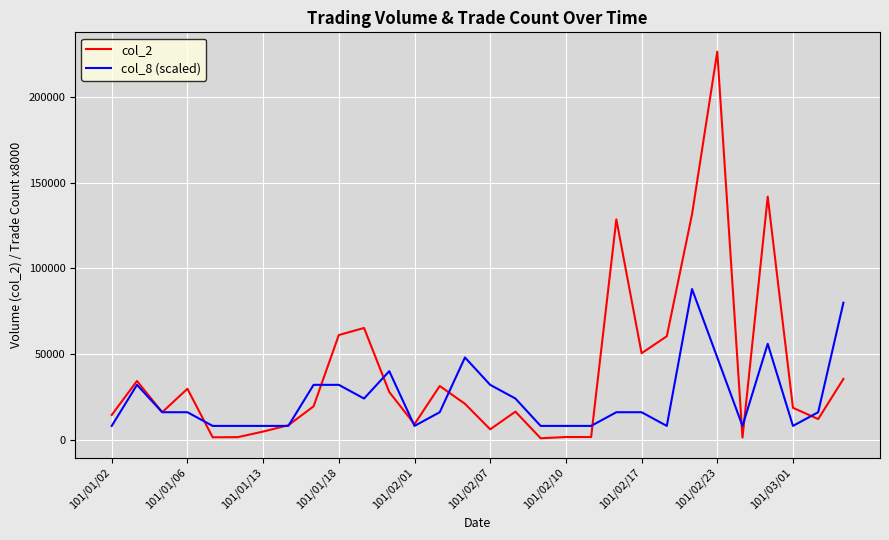

What is the maximum value shown in the chart?

226720